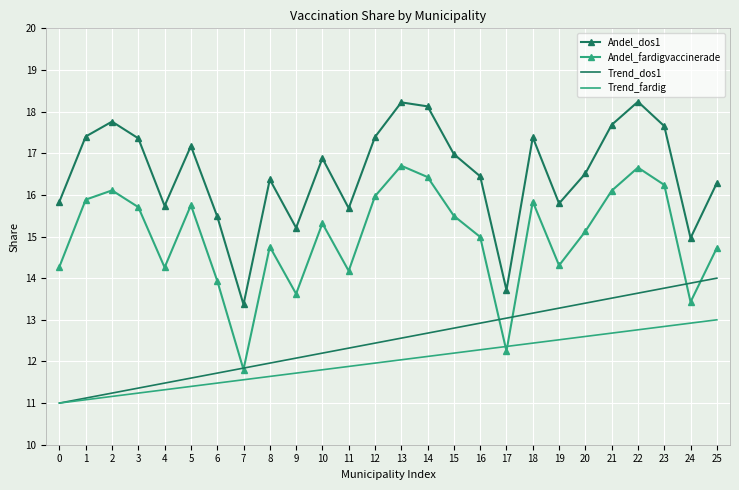

At which category does Andel_fardigvaccinerade reach its first local peak?

2